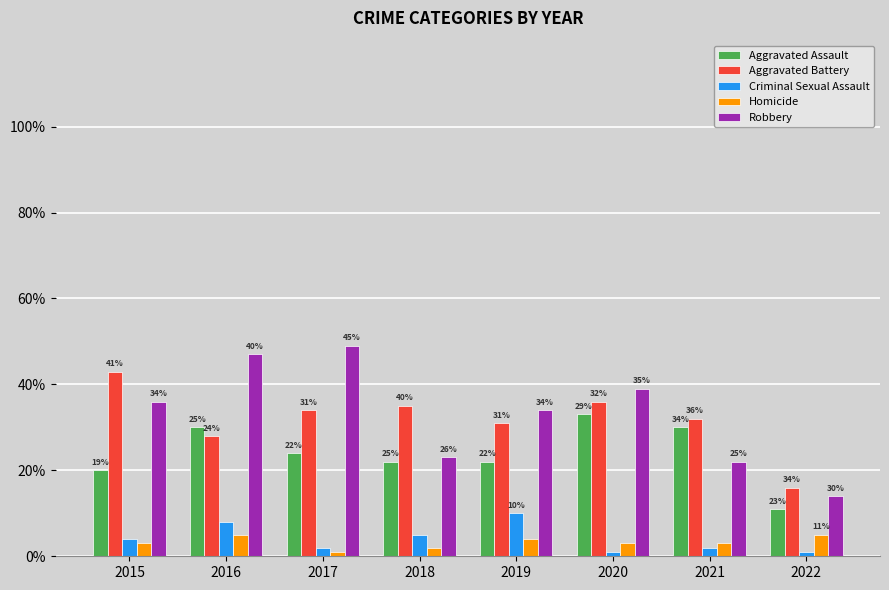

Rank the series at 2017 from highest to lowest value.

Robbery, Aggravated Battery, Aggravated Assault, Criminal Sexual Assault, Homicide